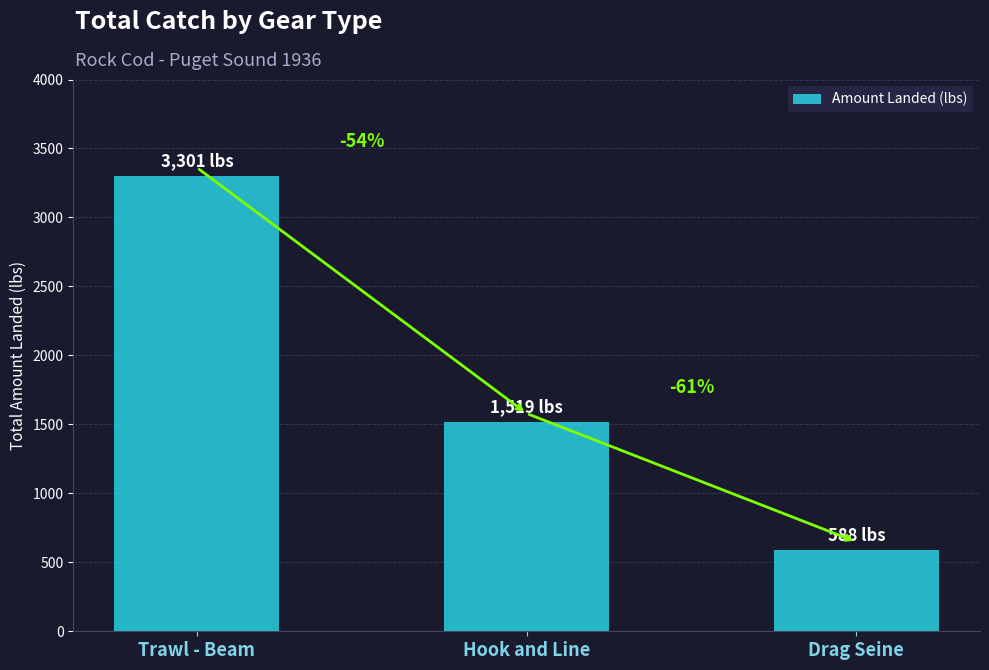

Are the bars horizontal?

No